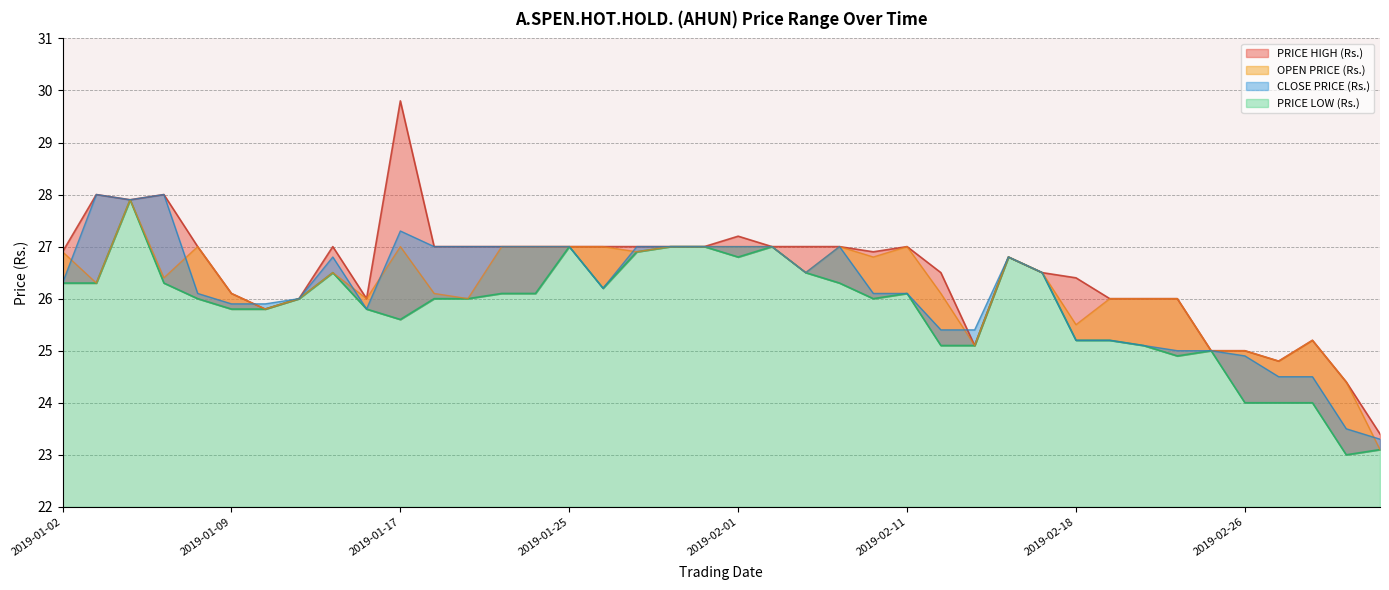

How many data points in OPEN PRICE (Rs.) are above 26?

25